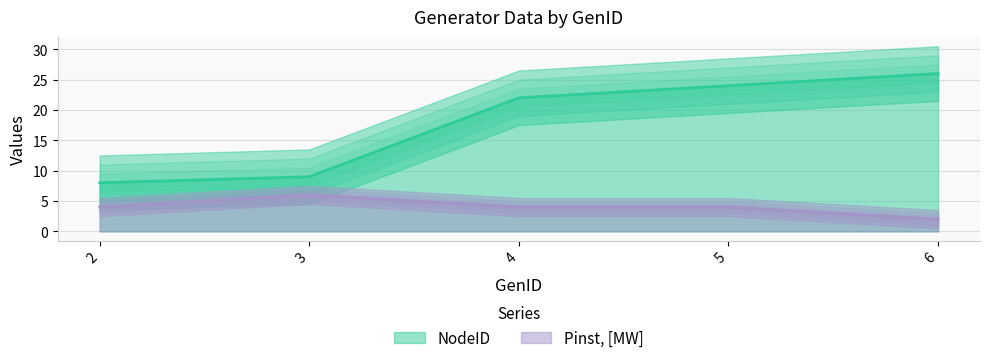

What is the difference between the maximum and minimum values in the NodeID series?

18